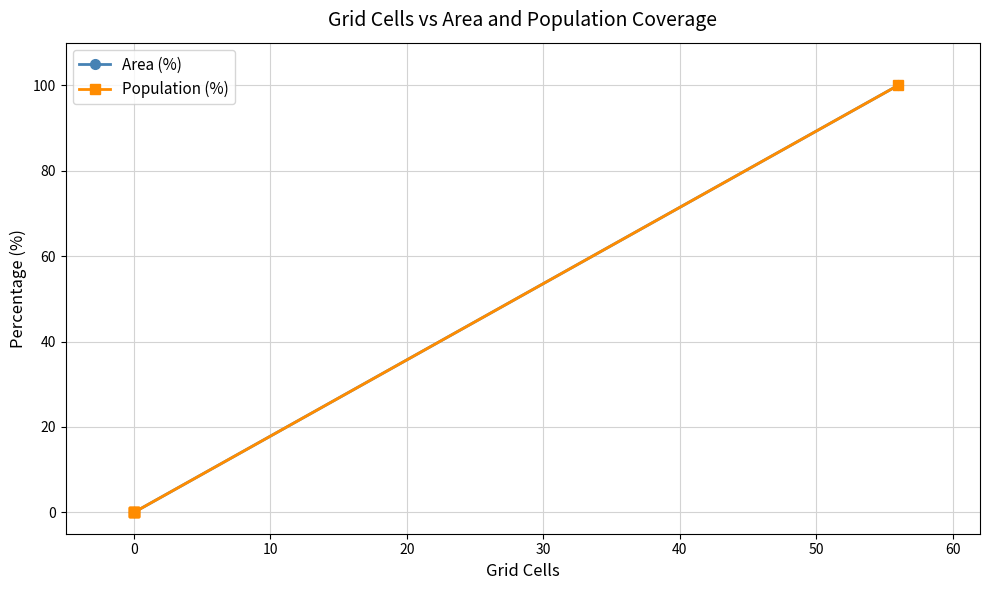

How many data points does each series have?

6